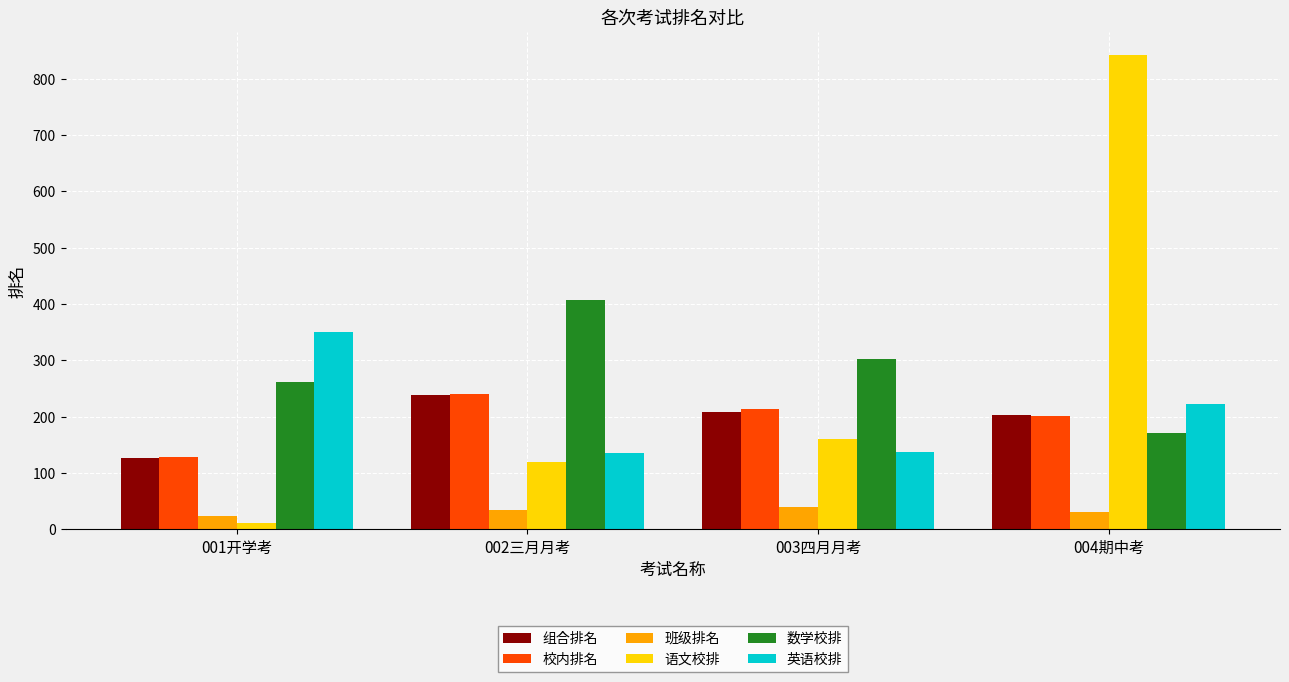

Between 002三月月考 and 004期中考, which series saw the biggest shift?

语文校排